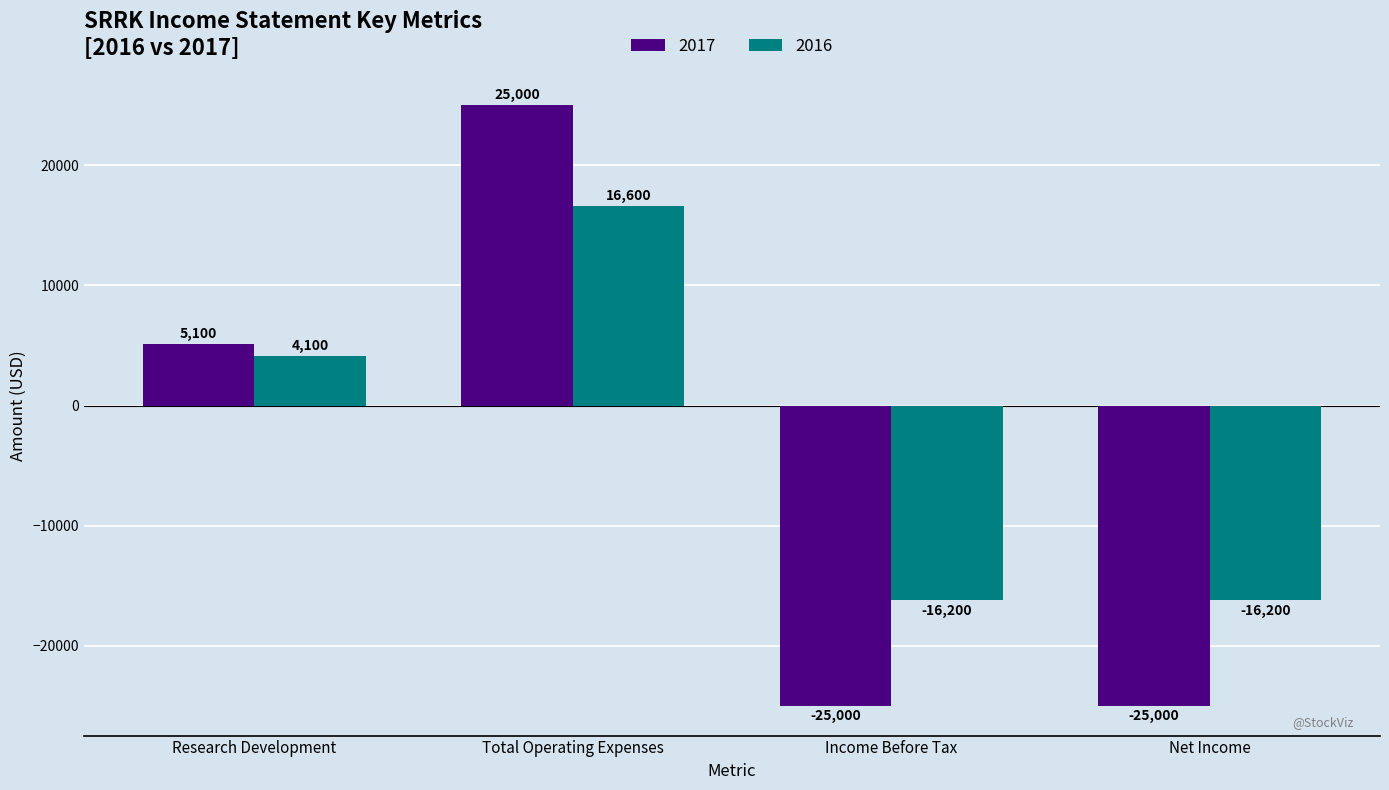

What is the maximum value shown in the chart?

25000